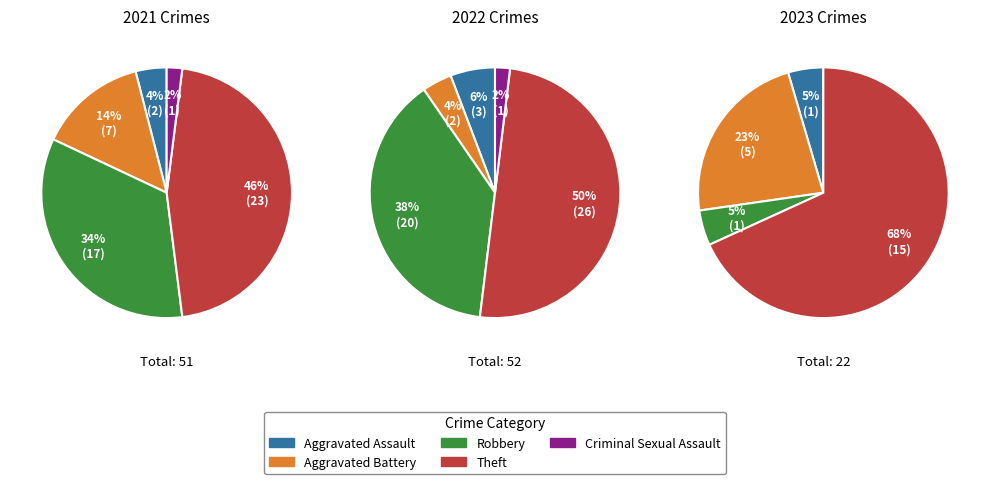

How many segments does this pie chart have?

5